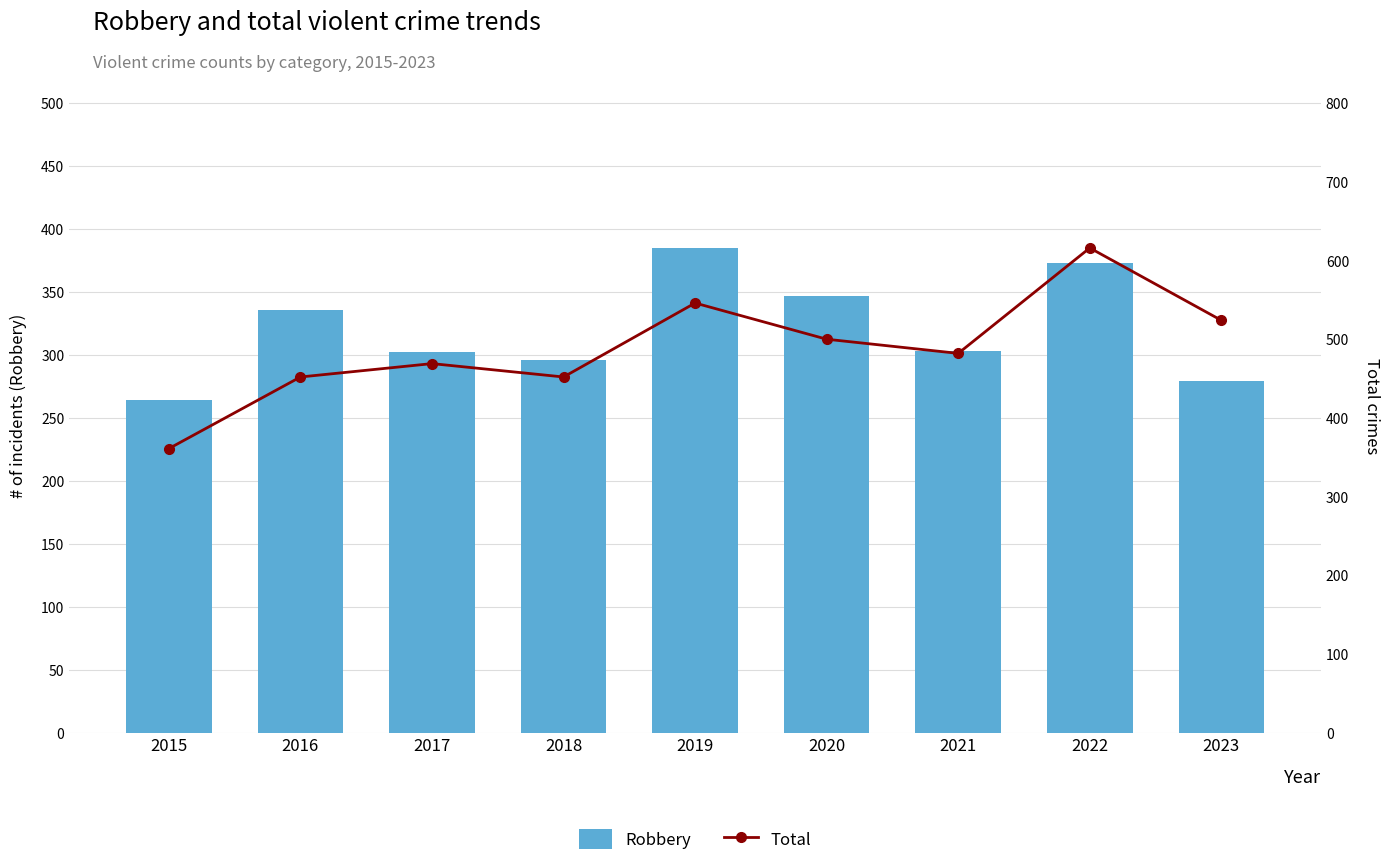

At 2015, list the series in order from largest to smallest.

Total, Robbery